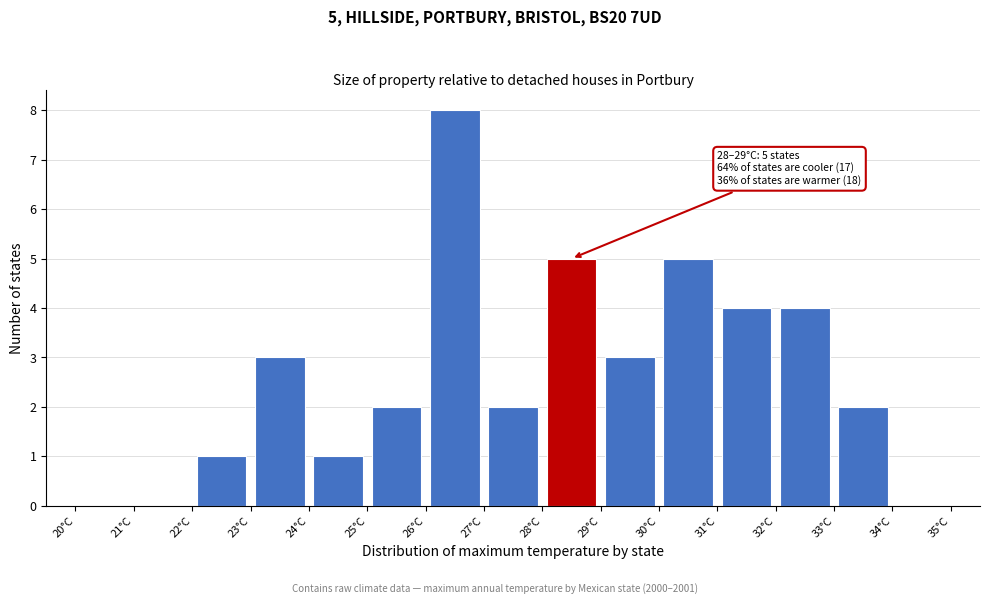

Over which range of the x-axis is the bar tallest?

26 to 27